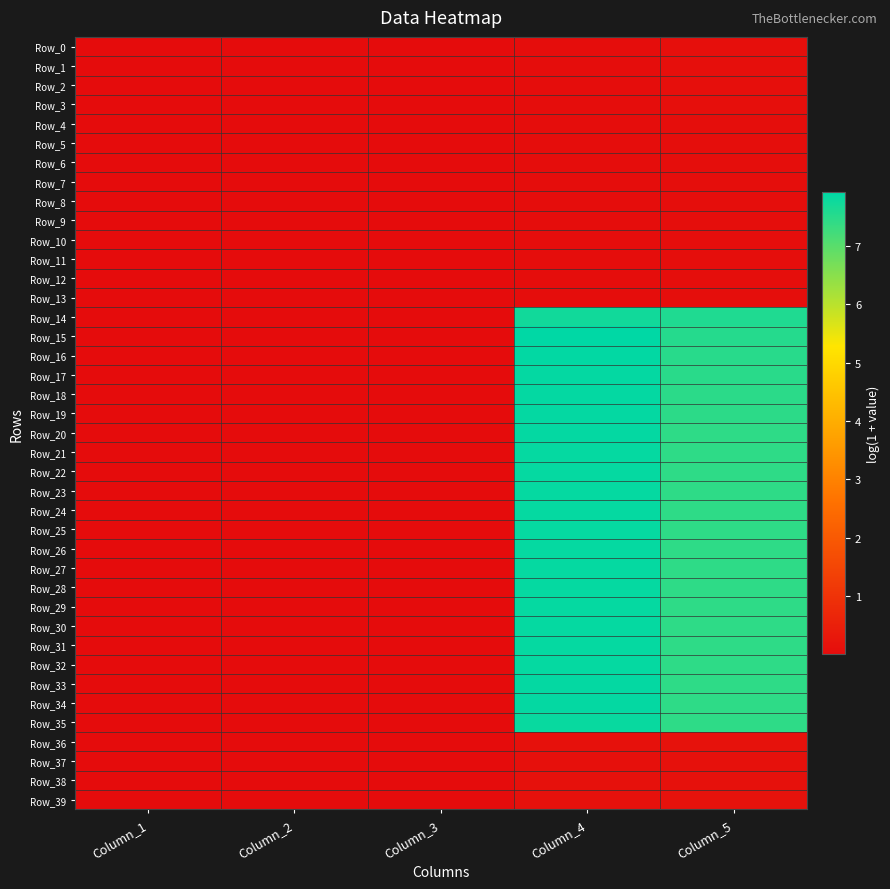

Reading left to right, transcribe all the data shown in this chart.

Row_0: Column_1=0.0	Column_2=0.0	Column_3=0.0	Column_4=0.0	Column_5=0.1
Row_1: Column_1=0.0	Column_2=0.0	Column_3=0.0	Column_4=0.0	Column_5=0.1
Row_2: Column_1=0.0	Column_2=0.0	Column_3=0.0	Column_4=0.0	Column_5=0.1
Row_3: Column_1=0.0	Column_2=0.0	Column_3=0.0	Column_4=0.0	Column_5=0.1
Row_4: Column_1=0.0	Column_2=0.0	Column_3=0.0	Column_4=0.0	Column_5=0.1
Row_5: Column_1=0.0	Column_2=0.0	Column_3=0.0	Column_4=0.0	Column_5=0.1
Row_6: Column_1=0.0	Column_2=0.0	Column_3=0.0	Column_4=0.0	Column_5=0.1
Row_7: Column_1=0.0	Column_2=0.0	Column_3=0.0	Column_4=0.0	Column_5=0.1
Row_8: Column_1=0.0	Column_2=0.0	Column_3=0.0	Column_4=0.0	Column_5=0.1
Row_9: Column_1=0.0	Column_2=0.0	Column_3=0.0	Column_4=0.0	Column_5=0.1
Row_10: Column_1=0.0	Column_2=0.0	Column_3=0.0	Column_4=0.0	Column_5=0.1
Row_11: Column_1=0.0	Column_2=0.0	Column_3=0.0	Column_4=0.0	Column_5=0.1
Row_12: Column_1=0.0	Column_2=0.0	Column_3=0.0	Column_4=0.0	Column_5=0.1
Row_13: Column_1=0.0	Column_2=0.0	Column_3=0.0	Column_4=0.0	Column_5=0.1
Row_14: Column_1=0.0	Column_2=0.0	Column_3=0.0	Column_4=7.7	Column_5=7.6
Row_15: Column_1=0.0	Column_2=0.0	Column_3=0.0	Column_4=7.9	Column_5=7.5
Row_16: Column_1=0.0	Column_2=0.0	Column_3=0.0	Column_4=7.9	Column_5=7.5
Row_17: Column_1=0.0	Column_2=0.0	Column_3=0.0	Column_4=7.9	Column_5=7.5
Row_18: Column_1=0.0	Column_2=0.0	Column_3=0.0	Column_4=7.9	Column_5=7.5
Row_19: Column_1=0.0	Column_2=0.0	Column_3=0.0	Column_4=7.9	Column_5=7.5
Row_20: Column_1=0.0	Column_2=0.0	Column_3=0.0	Column_4=7.9	Column_5=7.4
Row_21: Column_1=0.0	Column_2=0.0	Column_3=0.0	Column_4=7.9	Column_5=7.4
Row_22: Column_1=0.0	Column_2=0.0	Column_3=0.0	Column_4=7.9	Column_5=7.4
Row_23: Column_1=0.0	Column_2=0.0	Column_3=0.0	Column_4=7.9	Column_5=7.4
Row_24: Column_1=0.0	Column_2=0.0	Column_3=0.0	Column_4=7.9	Column_5=7.4
Row_25: Column_1=0.0	Column_2=0.0	Column_3=0.0	Column_4=7.9	Column_5=7.4
Row_26: Column_1=0.0	Column_2=0.0	Column_3=0.0	Column_4=7.9	Column_5=7.4
Row_27: Column_1=0.0	Column_2=0.0	Column_3=0.0	Column_4=7.9	Column_5=7.4
Row_28: Column_1=0.0	Column_2=0.0	Column_3=0.0	Column_4=7.9	Column_5=7.4
Row_29: Column_1=0.0	Column_2=0.0	Column_3=0.0	Column_4=7.9	Column_5=7.4
Row_30: Column_1=0.0	Column_2=0.0	Column_3=0.0	Column_4=7.9	Column_5=7.4
Row_31: Column_1=0.0	Column_2=0.0	Column_3=0.0	Column_4=7.9	Column_5=7.4
Row_32: Column_1=0.0	Column_2=0.0	Column_3=0.0	Column_4=7.9	Column_5=7.4
Row_33: Column_1=0.0	Column_2=0.0	Column_3=0.0	Column_4=7.9	Column_5=7.4
Row_34: Column_1=0.0	Column_2=0.0	Column_3=0.0	Column_4=7.9	Column_5=7.4
Row_35: Column_1=0.0	Column_2=0.0	Column_3=0.0	Column_4=7.8	Column_5=7.4
Row_36: Column_1=0.0	Column_2=0.0	Column_3=0.0	Column_4=0.1	Column_5=0.2
Row_37: Column_1=0.0	Column_2=0.0	Column_3=0.0	Column_4=0.1	Column_5=0.1
Row_38: Column_1=0.0	Column_2=0.0	Column_3=0.0	Column_4=0.1	Column_5=0.1
Row_39: Column_1=0.0	Column_2=0.0	Column_3=0.0	Column_4=0.1	Column_5=0.2